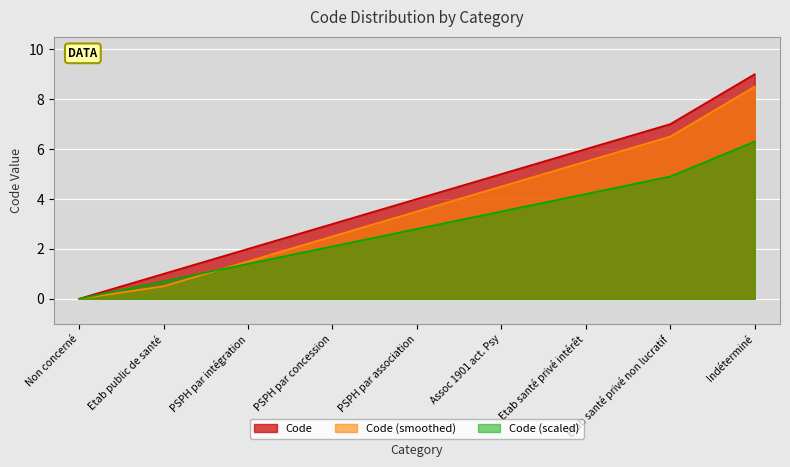

Rank the categories by value from lowest to highest.

Non concerné, Etab public de santé, PSPH par intégration, PSPH par concession, PSPH par association, Assoc 1901 act. Psy, Etab santé privé intérêt, Etab santé privé non lucratif, Indéterminé